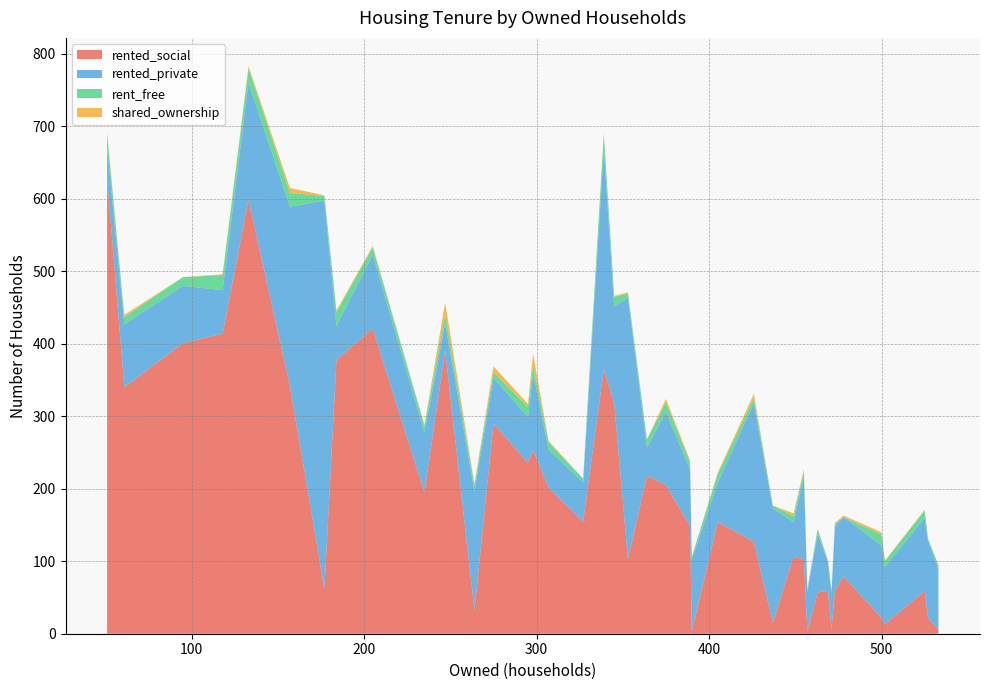

What is the highest value of the rented_social series?

629